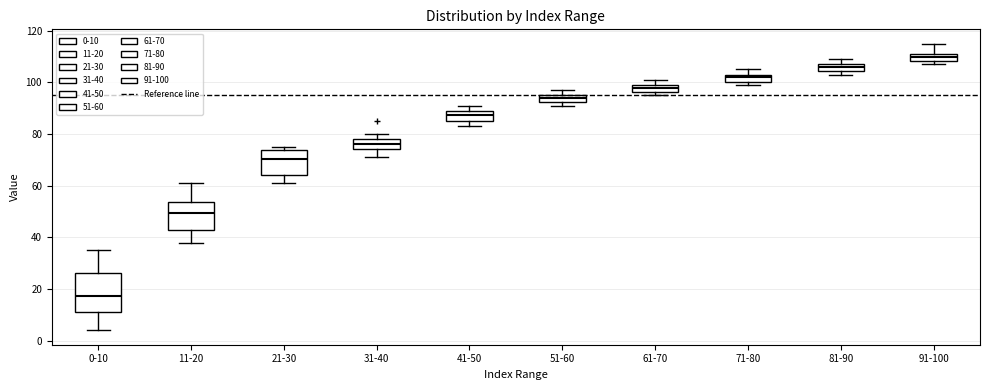

Comparing the boxes themselves (not the whiskers), which one is the tallest?

0-10